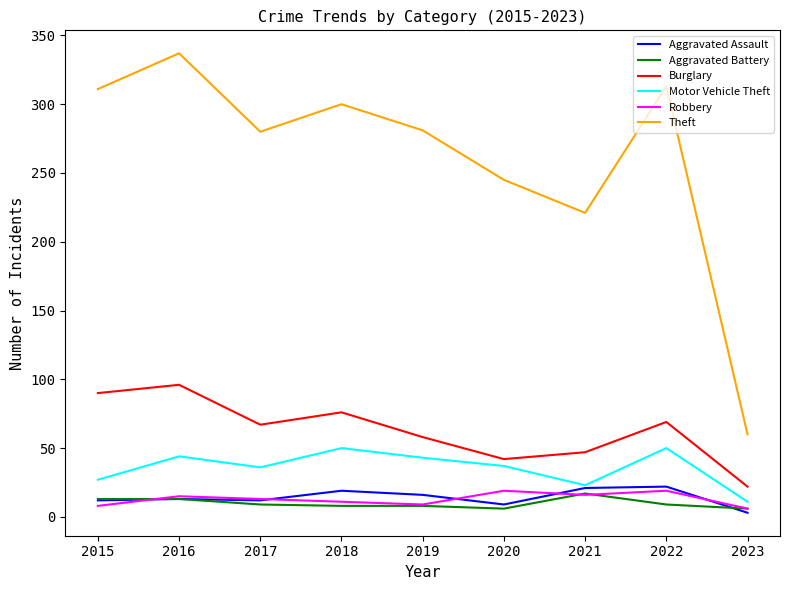

What is the difference between the maximum and minimum values in the Theft series?

277